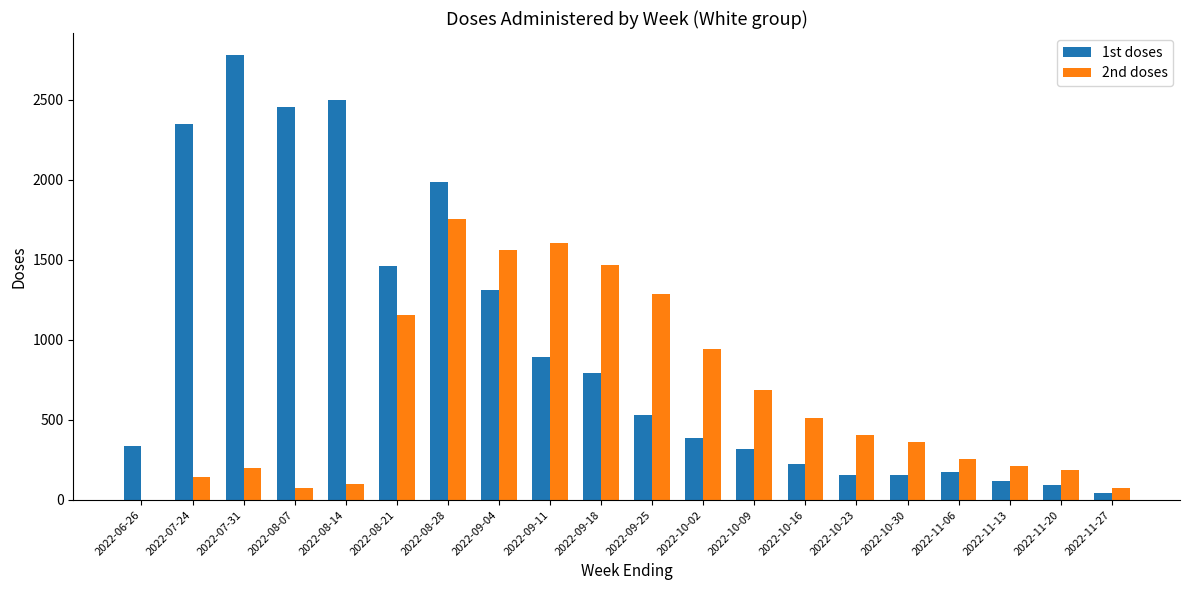

At which category is the sum across all series the highest?

2022-08-28